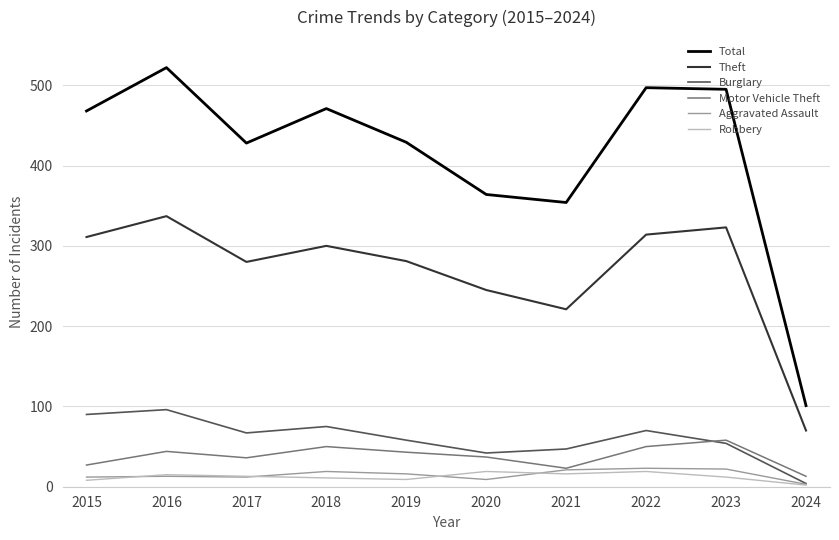

Which series has the largest range (max minus min)?

Total